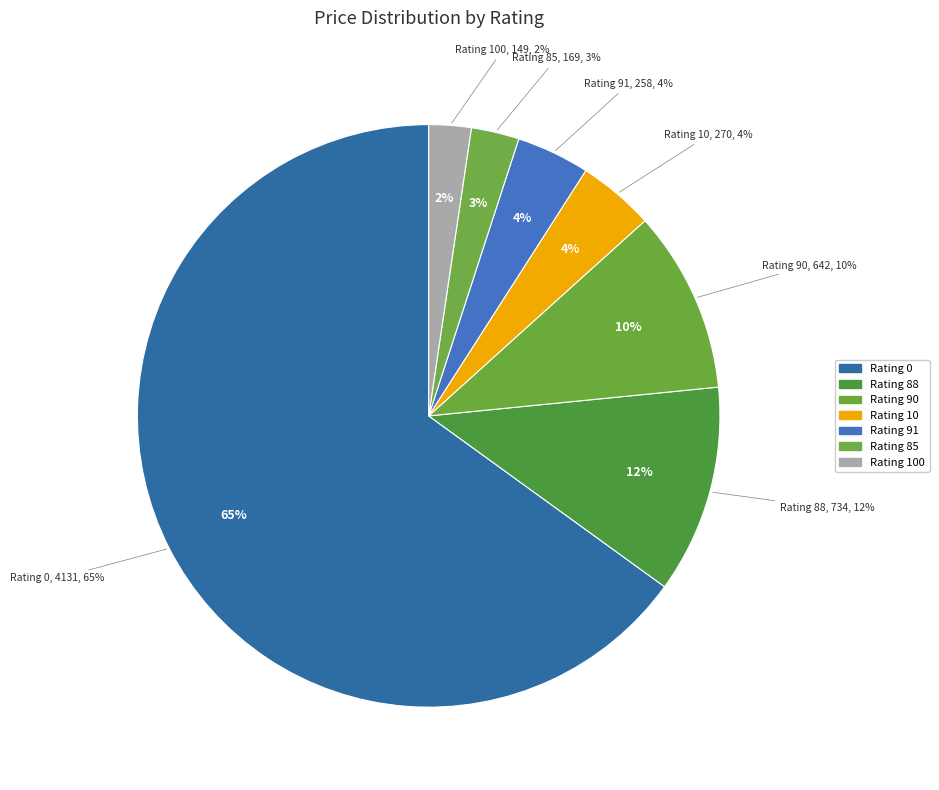

What percentage do 0 and 0 together represent?

6.3%